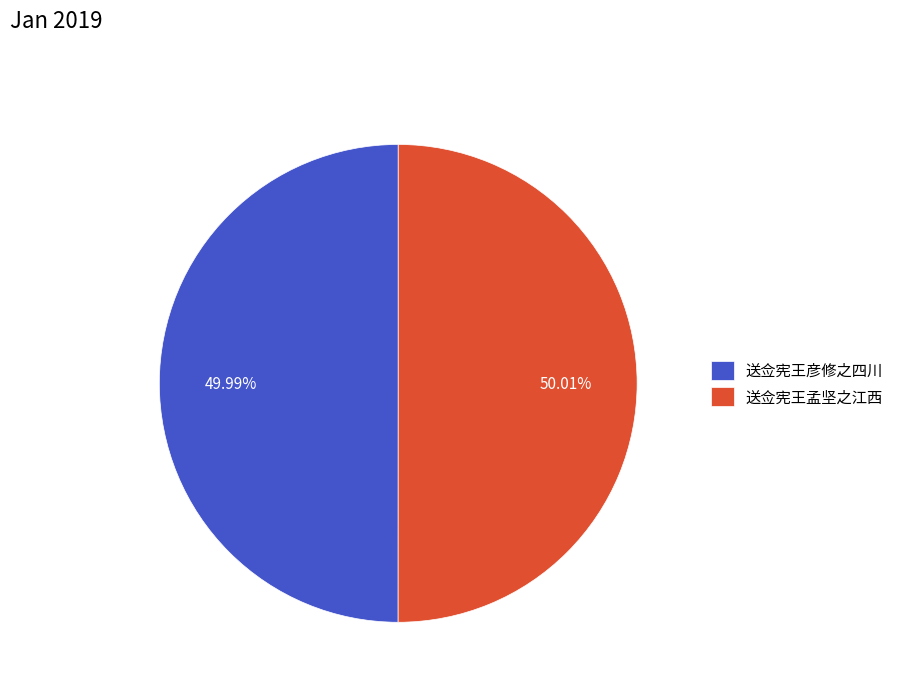

Is there a majority slice in this chart?

Yes